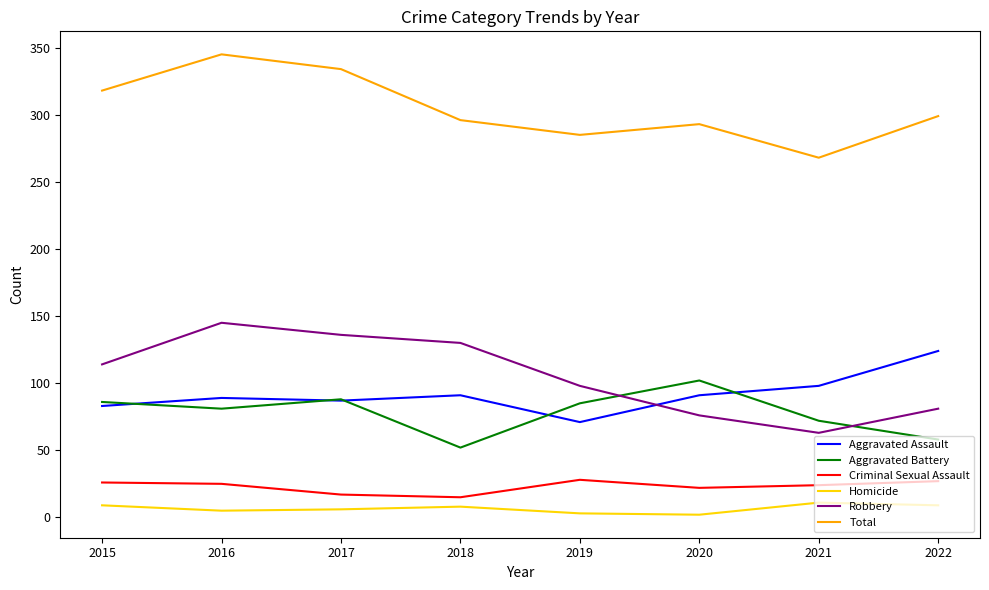

What are all the series names shown in the legend?

Aggravated Assault, Aggravated Battery, Criminal Sexual Assault, Homicide, Robbery, Total